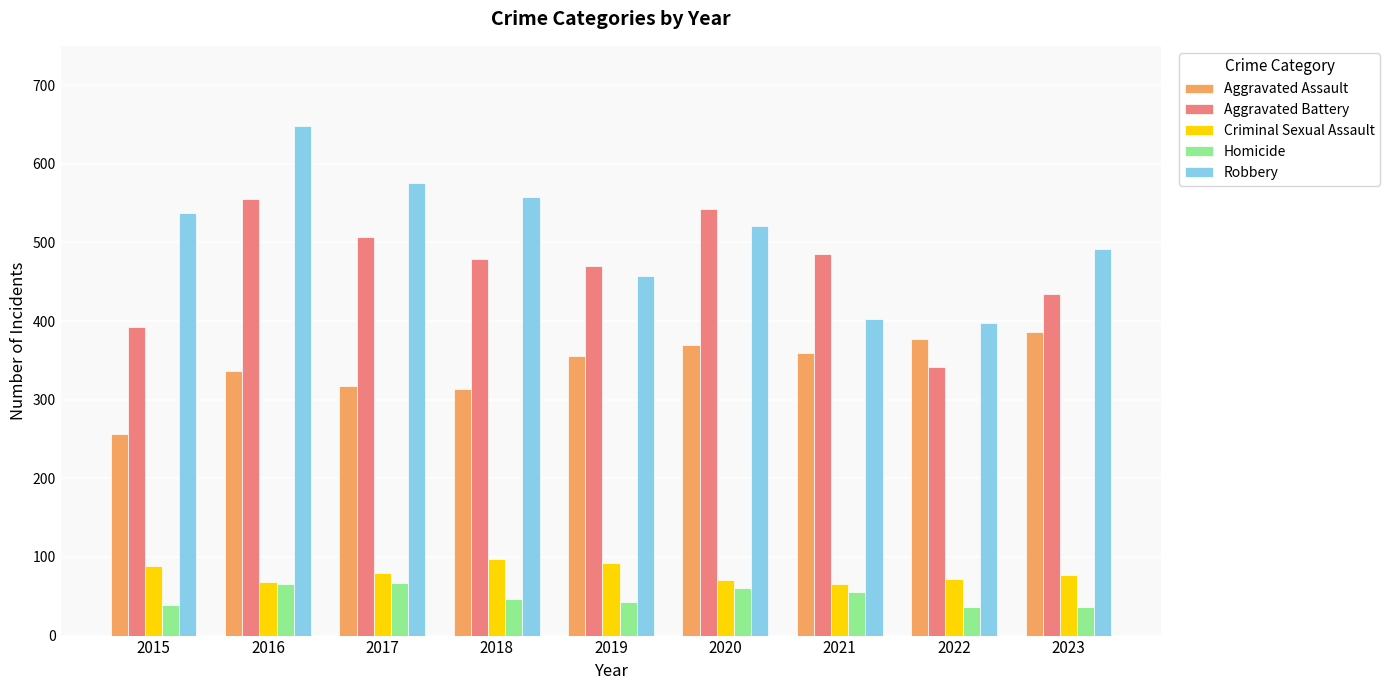

At which label does Robbery first exceed 521?

2015